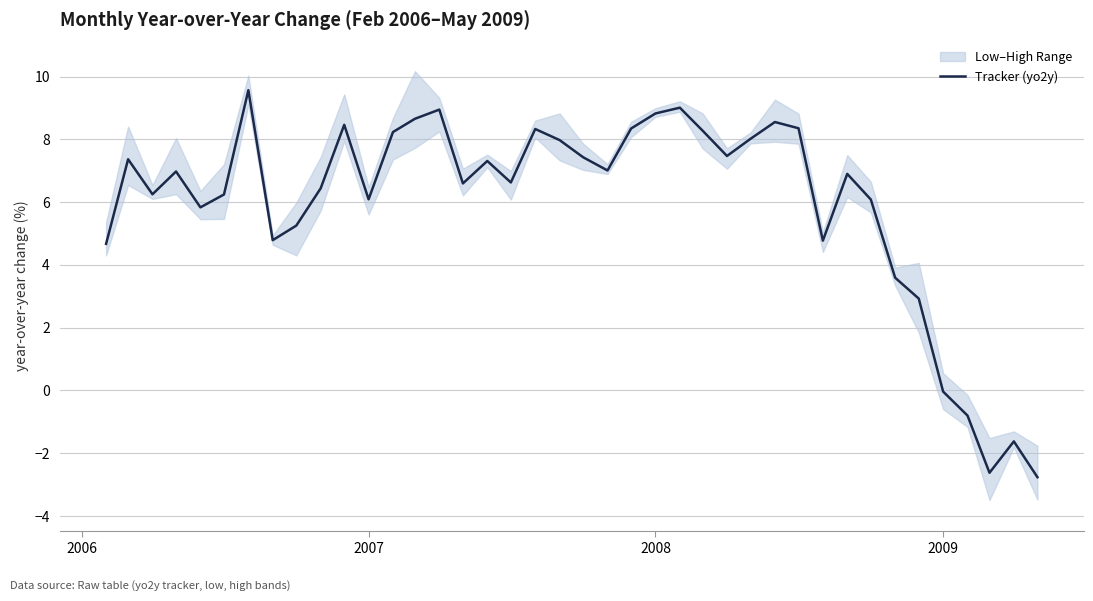

How many data points are above 6?

28